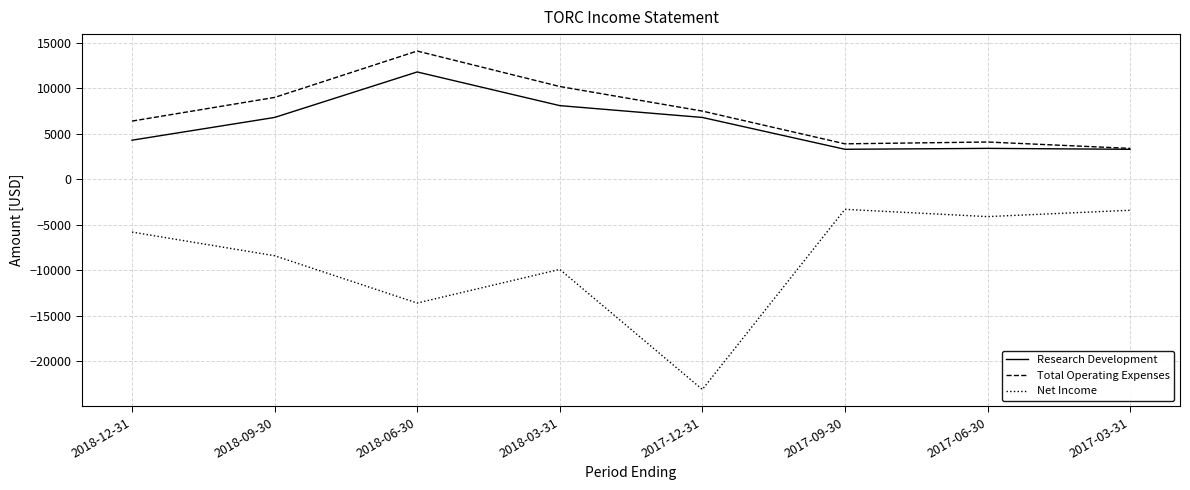

At which category does the chart reach its peak across all series?

2018-06-30